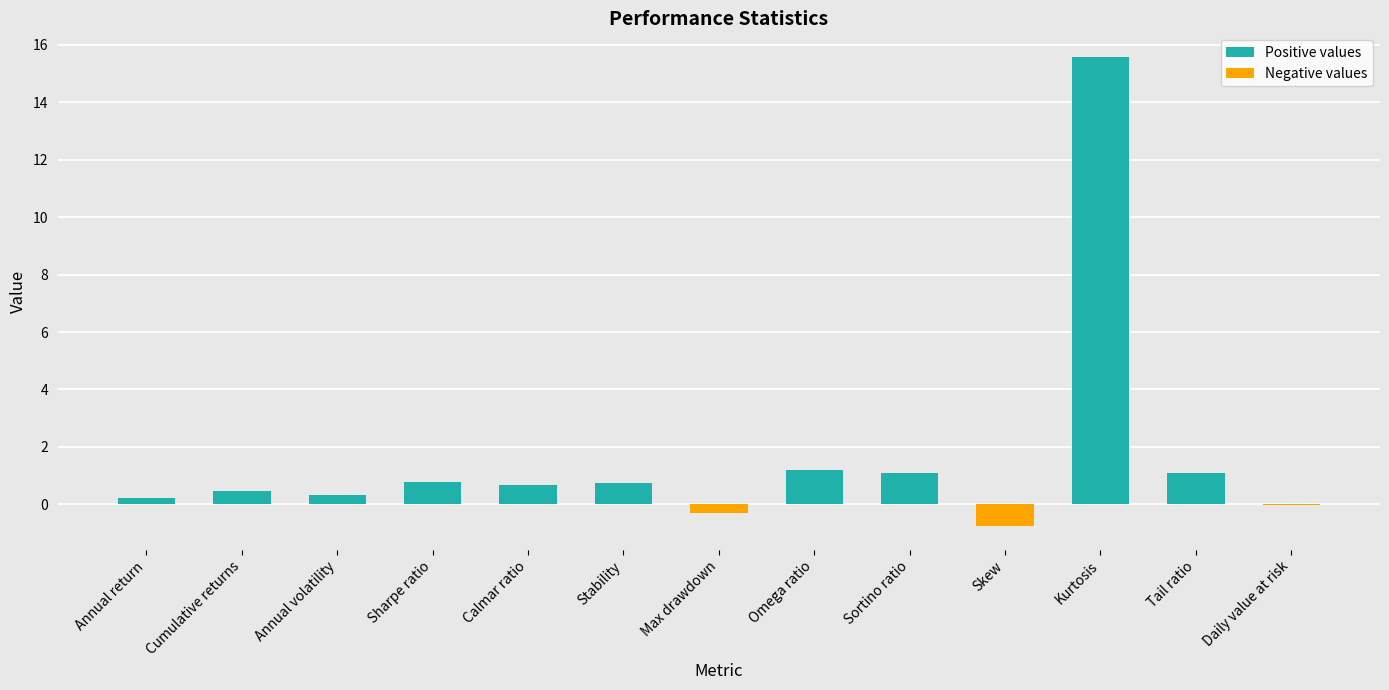

What is the difference between the second highest and minimum values in the Negative values series?

0.8